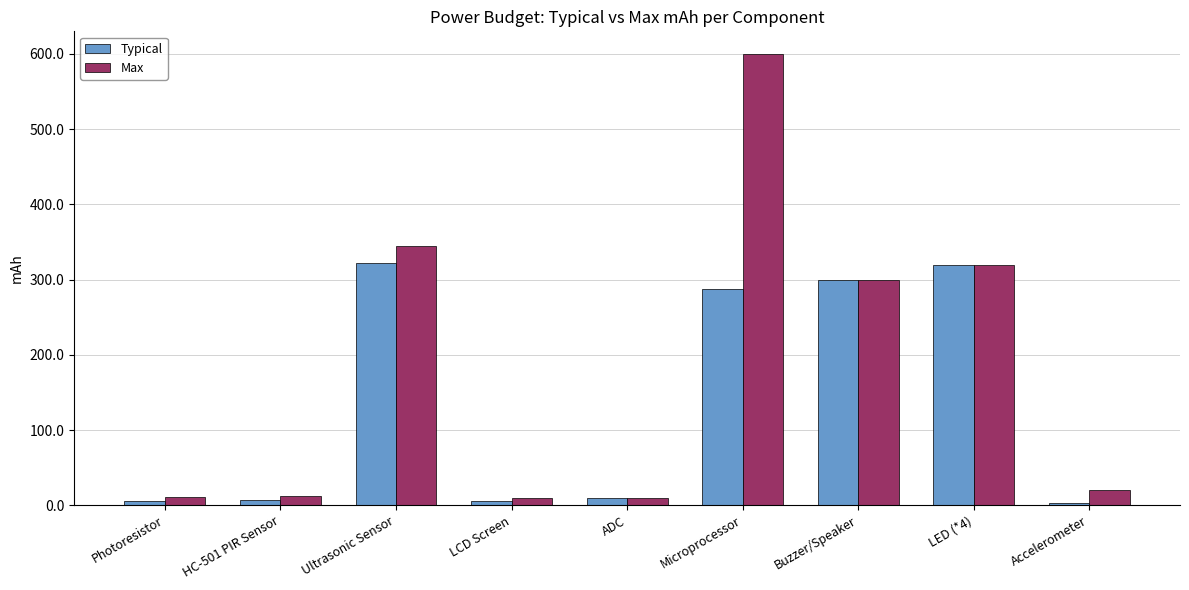

Does the chart contain any negative values?

No